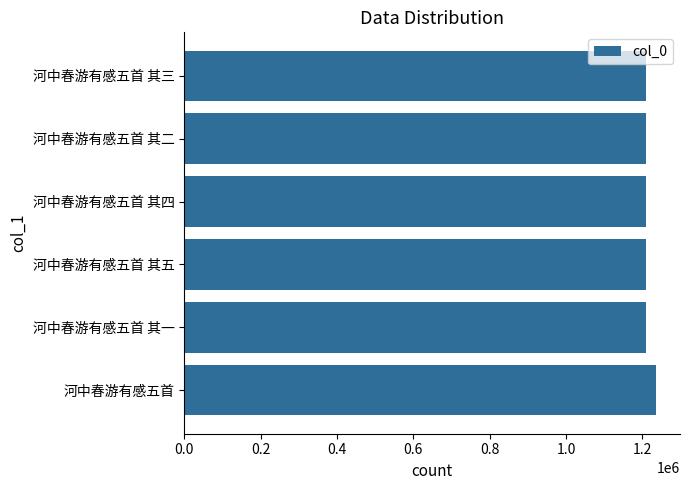

The chart shows a value of 597632 at 河中春游有感五首 其五. True or false?

False